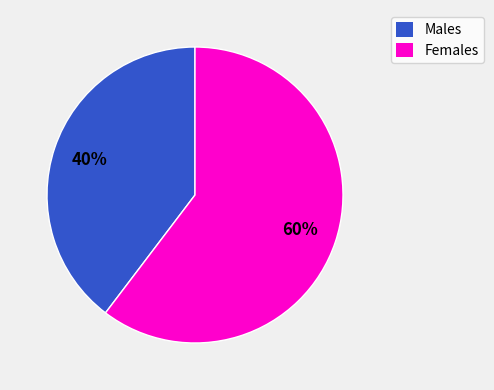

Is there a majority slice in this chart?

Yes